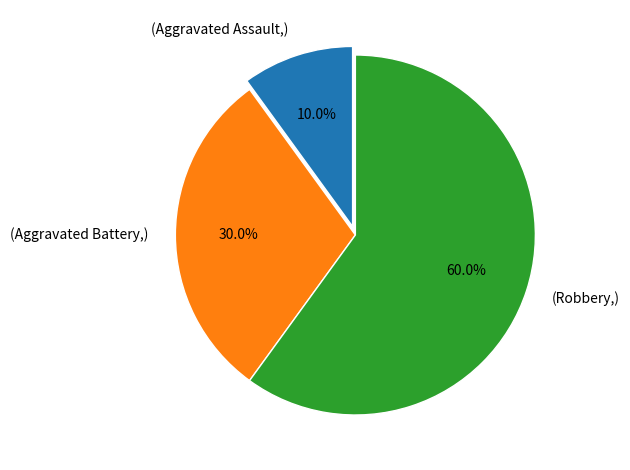

Which slice represents more than half of the pie?

(Robbery,)